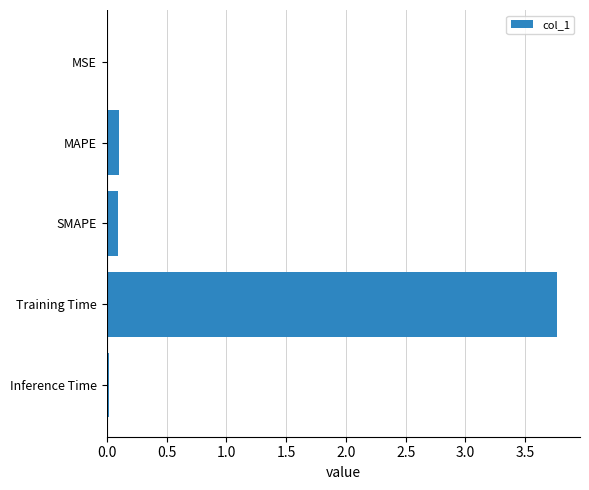

What is the change in value from SMAPE to Training Time?

+3.7